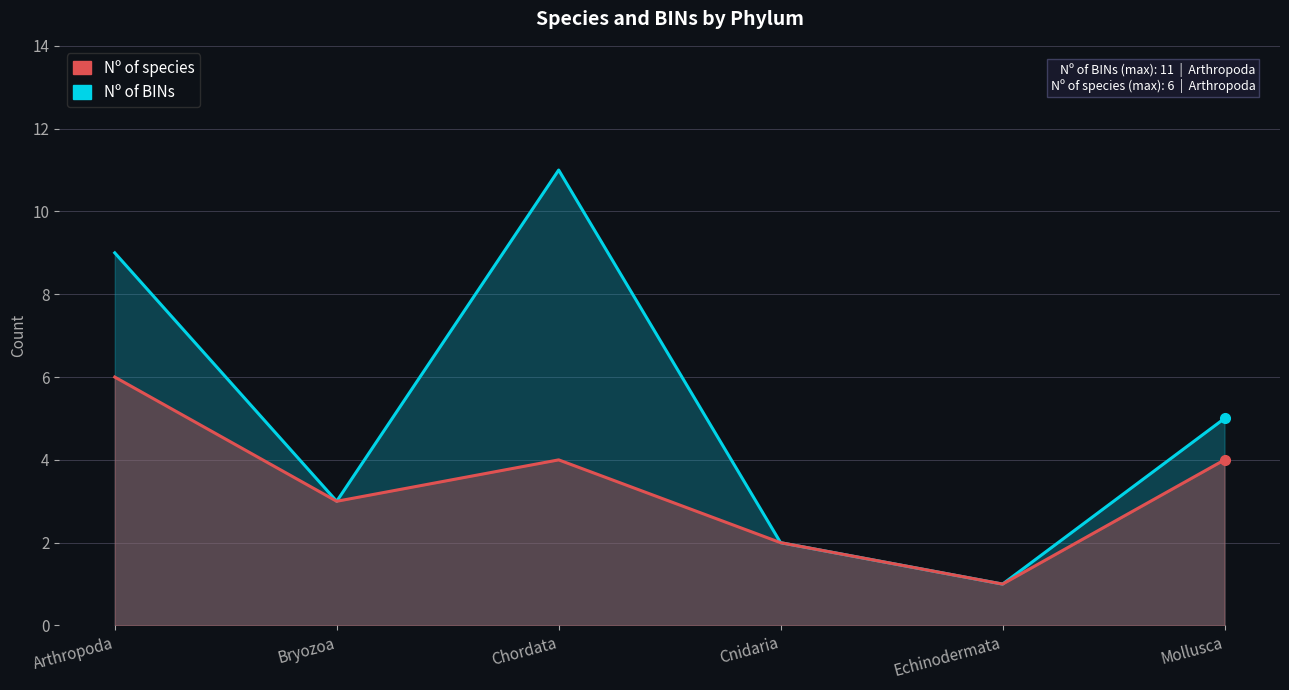

List the series in order of their peak value, highest first.

Nº of BINs, Nº of species